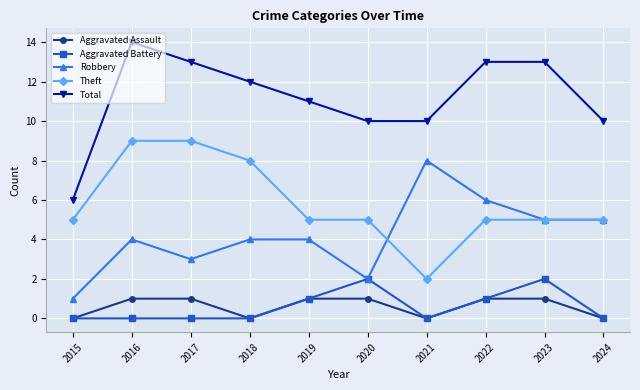

What is the total value across all series at 2015?

12